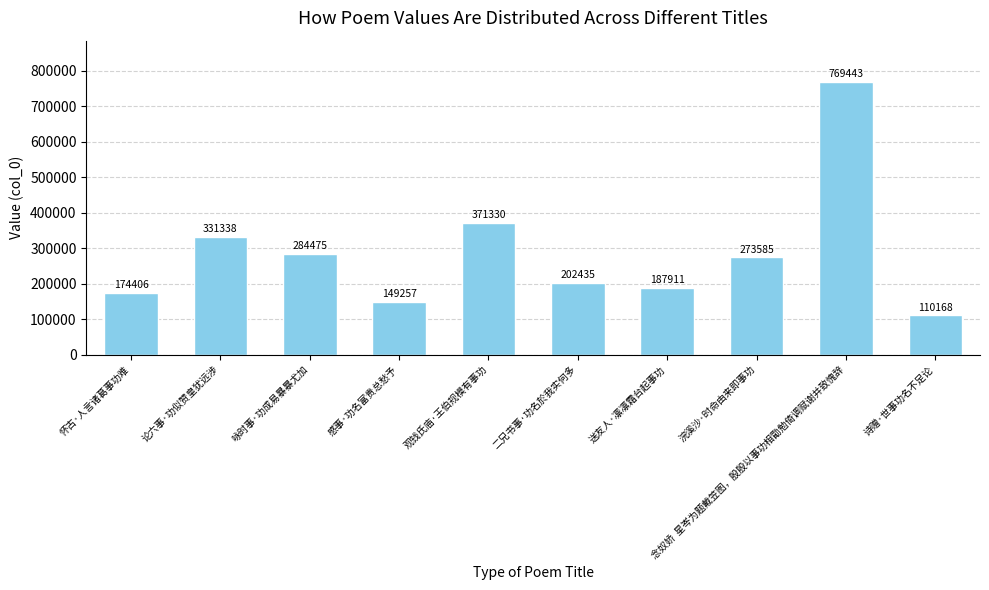

What is the minimum value shown in the chart?

110168